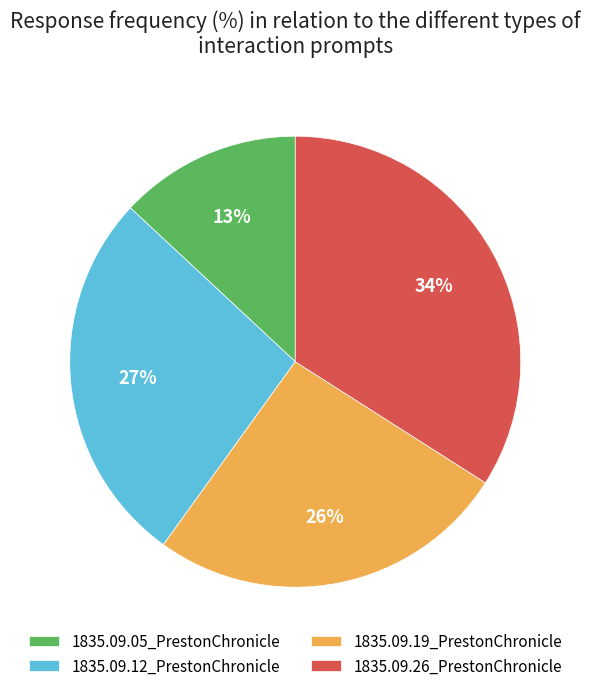

To the nearest percent, what is the difference between the 1835.09.12_PrestonChronicle and 1835.09.26_PrestonChronicle slice percentages?

7%